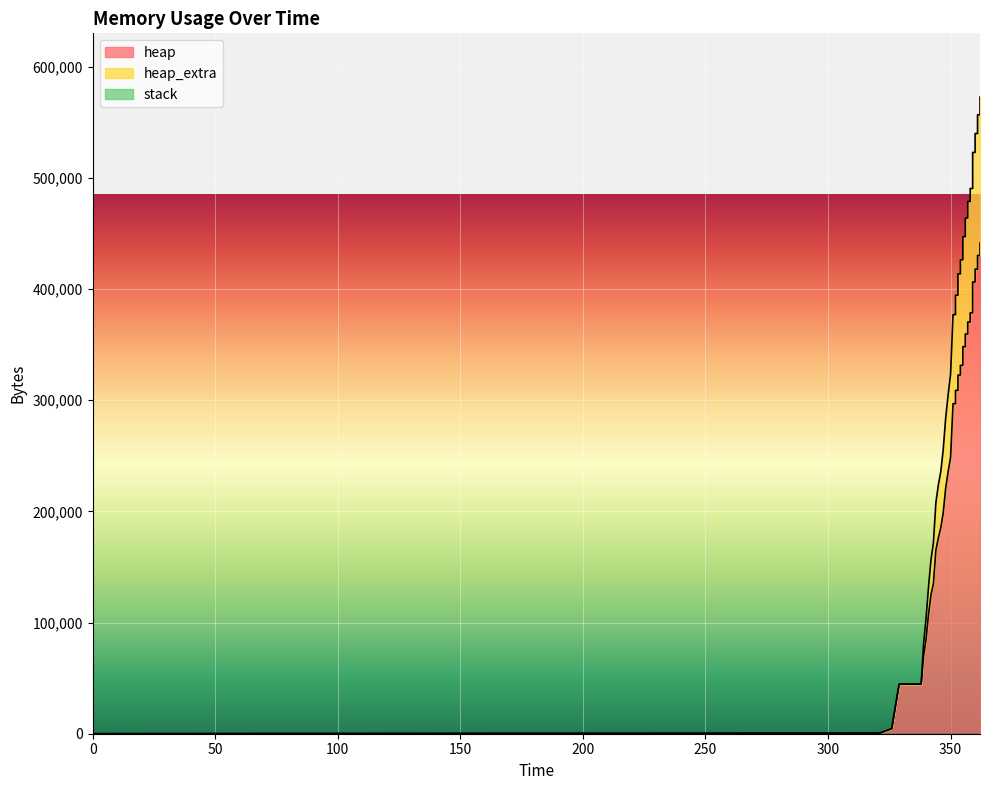

True or false: heap has a value of 553497 at 357.

False